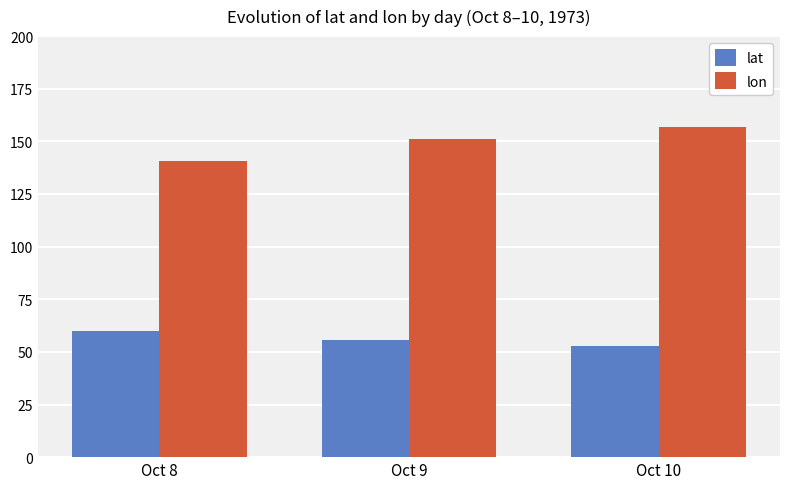

How many distinct data groups are displayed?

2